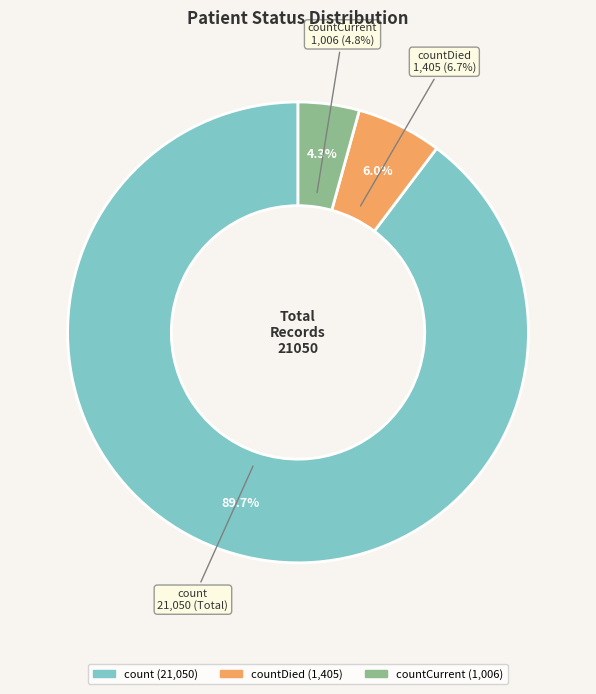

True or false: countDied accounts for 6% of the total.

True